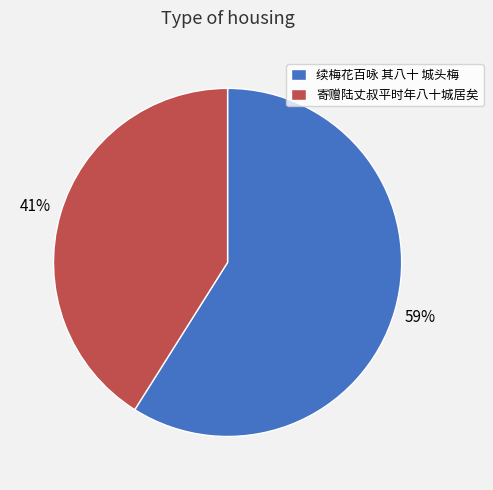

Which slice is the largest?

续梅花百咏 其八十 城头梅